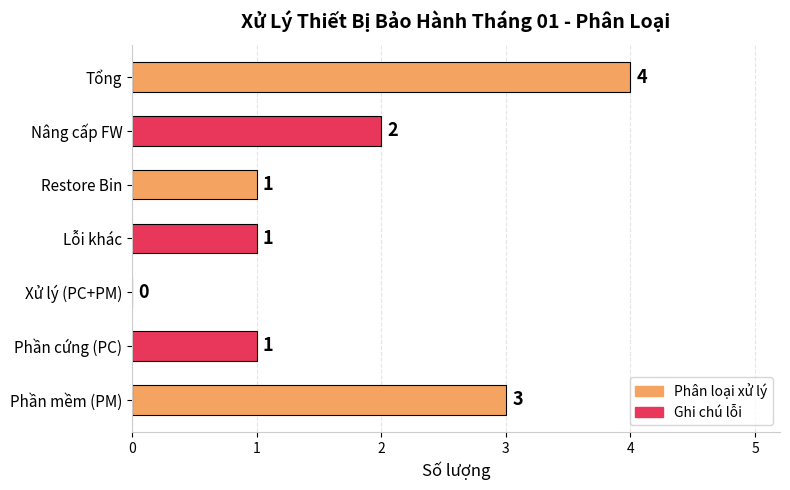

What is the change in value from Phần cứng (PC) to Tổng?

+3